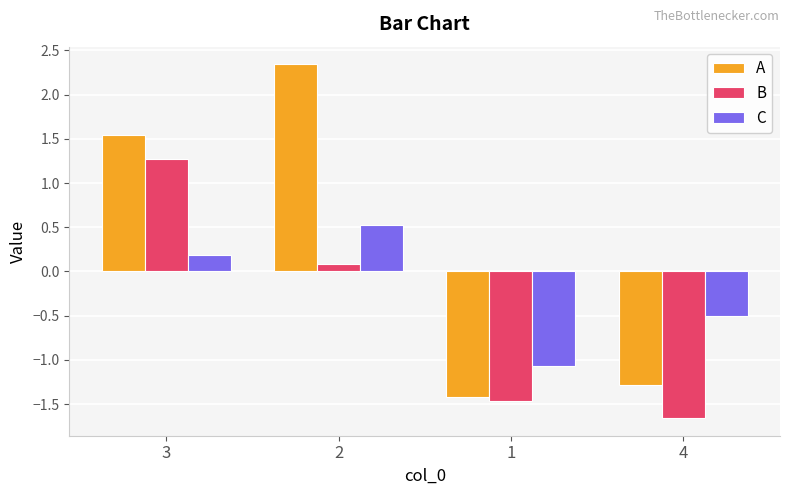

How many values in B are above zero?

2